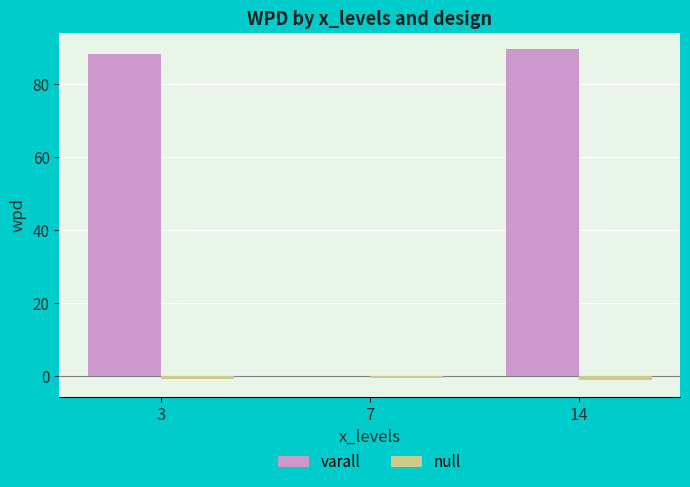

What are all the series names shown in the legend?

varall, null